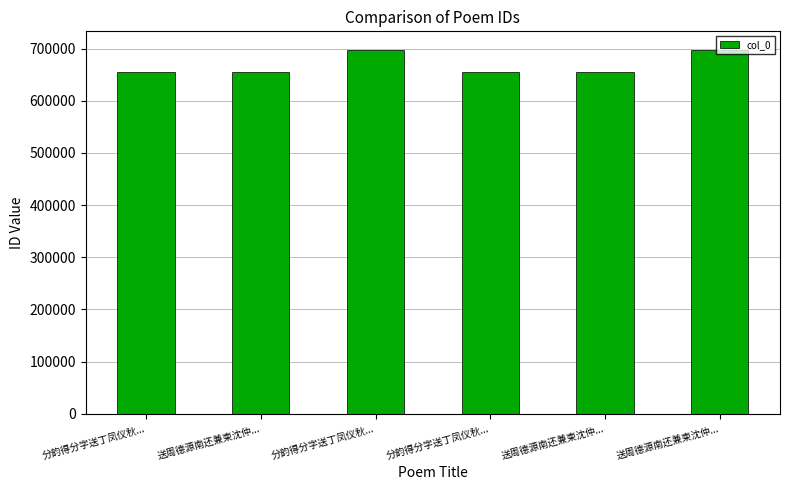

True or false: the data shows 998157 at 送周德源南还兼柬沈仲....

False